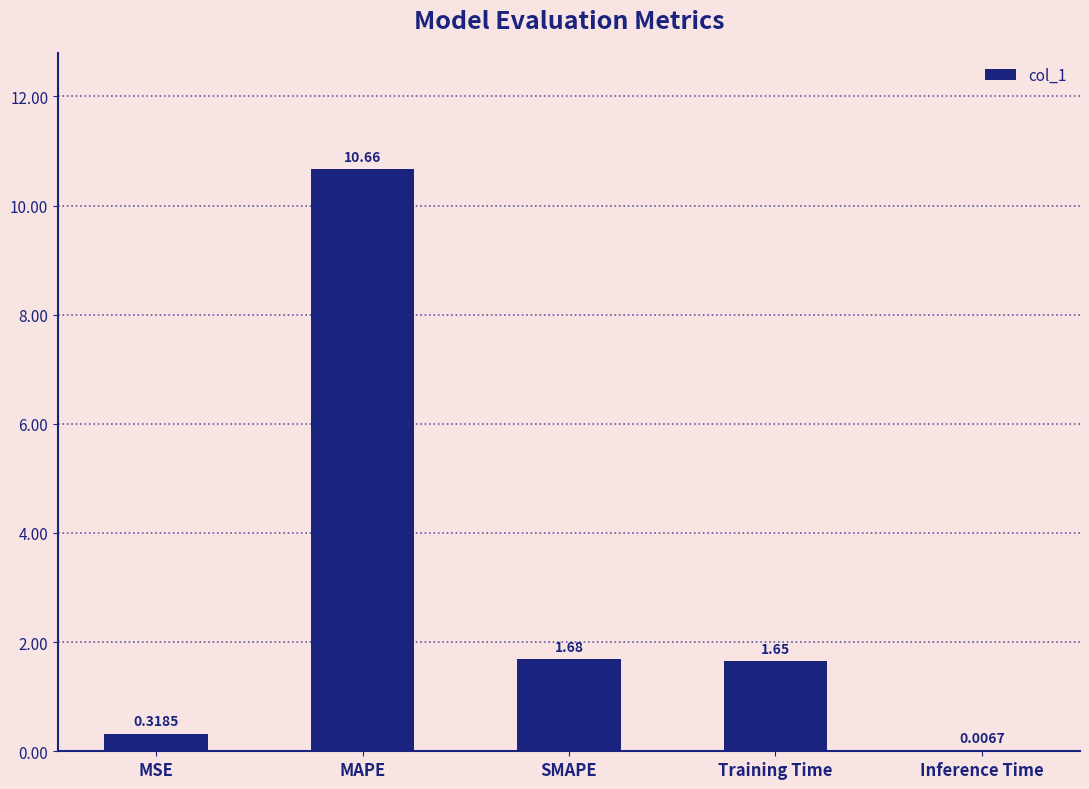

Are the bars horizontal?

No